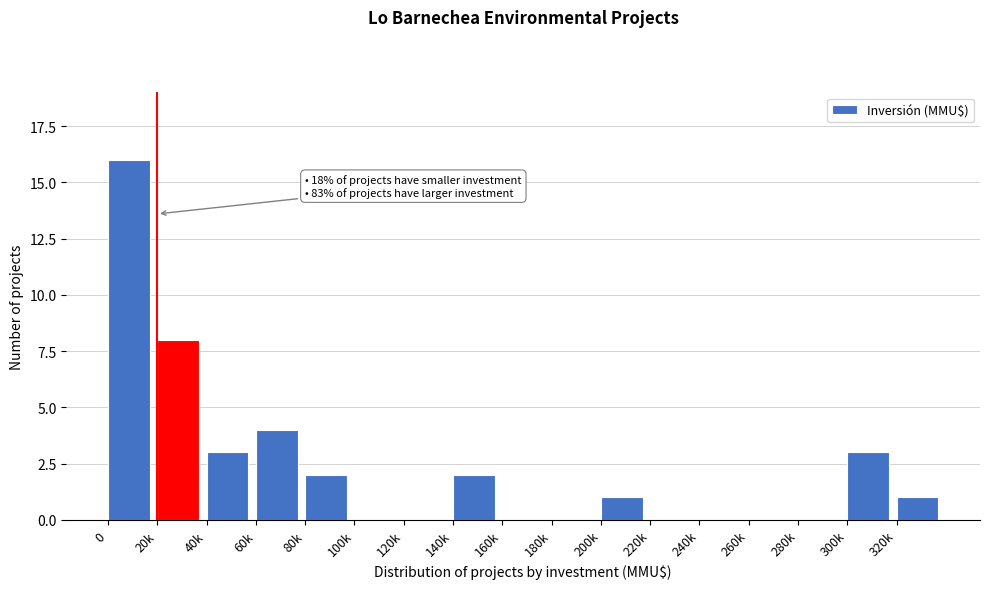

Reading left to right, what are all the values shown in this chart?

0=16	20k=8	40k=3	60k=4	80k=2	100k=0	120k=0	140k=2	160k=0	180k=0	200k=1	220k=0	240k=0	260k=0	280k=0	300k=3	320k=1